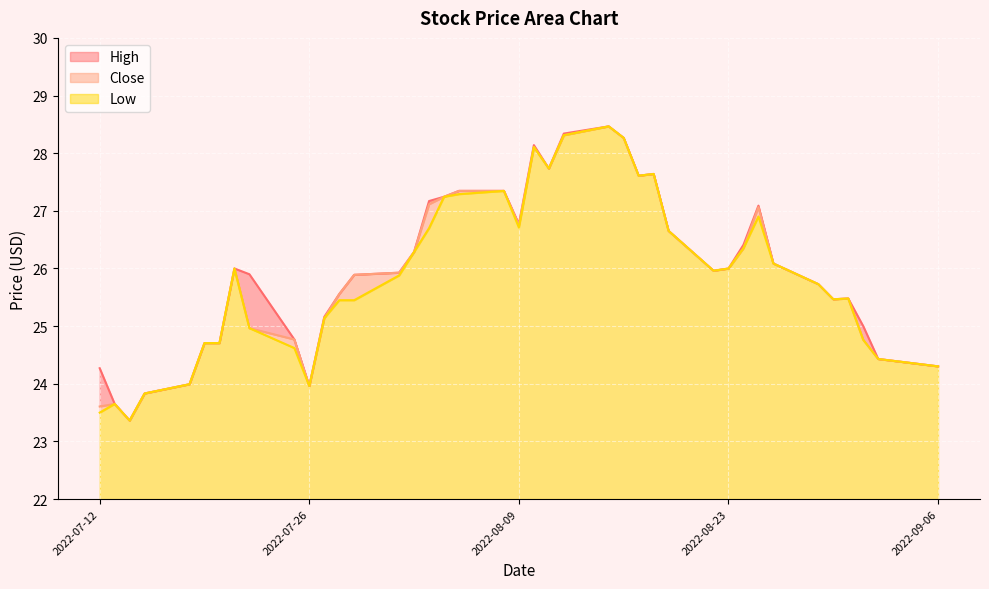

What is the sum of the Close values at 2022-07-29 and 2022-07-12?

49.5